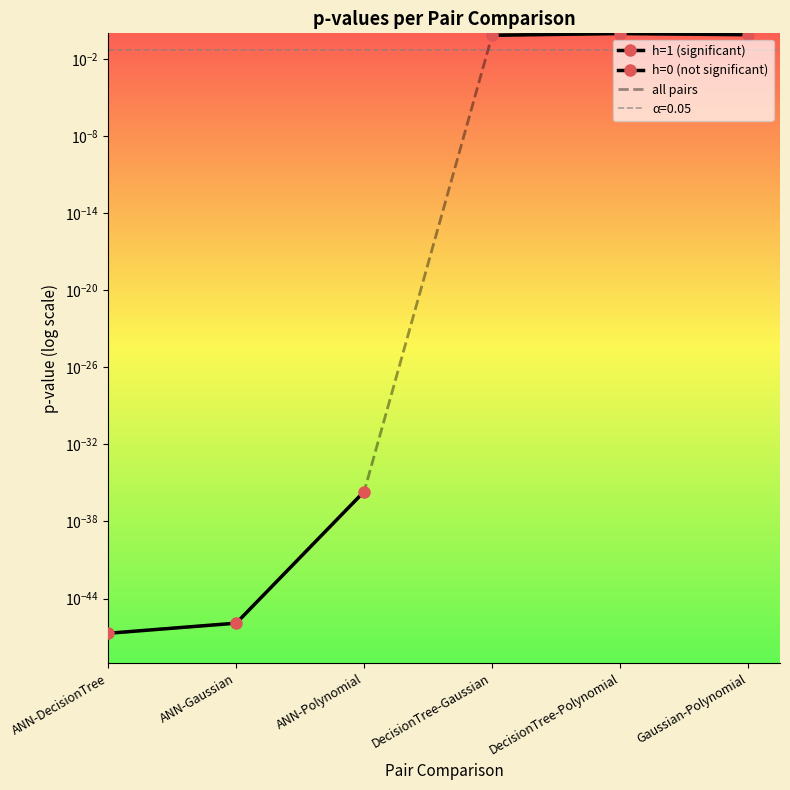

How many lines are shown in the chart?

1